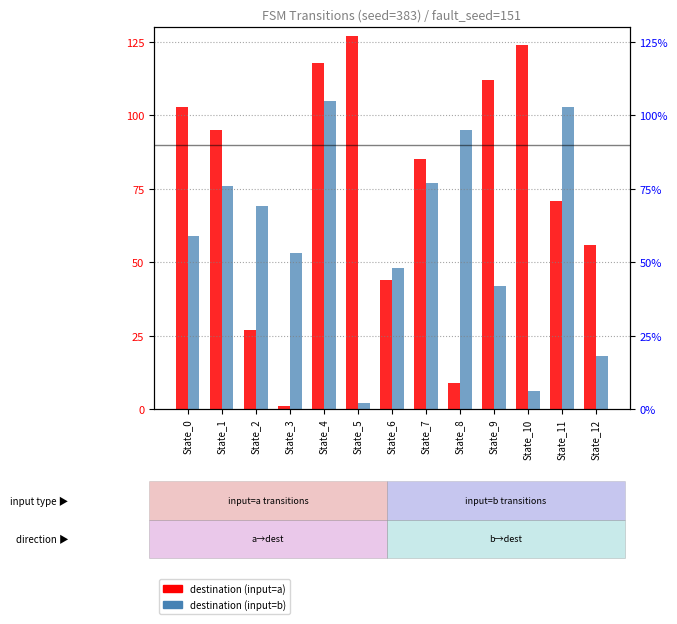

List the series in order of their overall mean, highest first.

destination (input=a), destination (input=b)